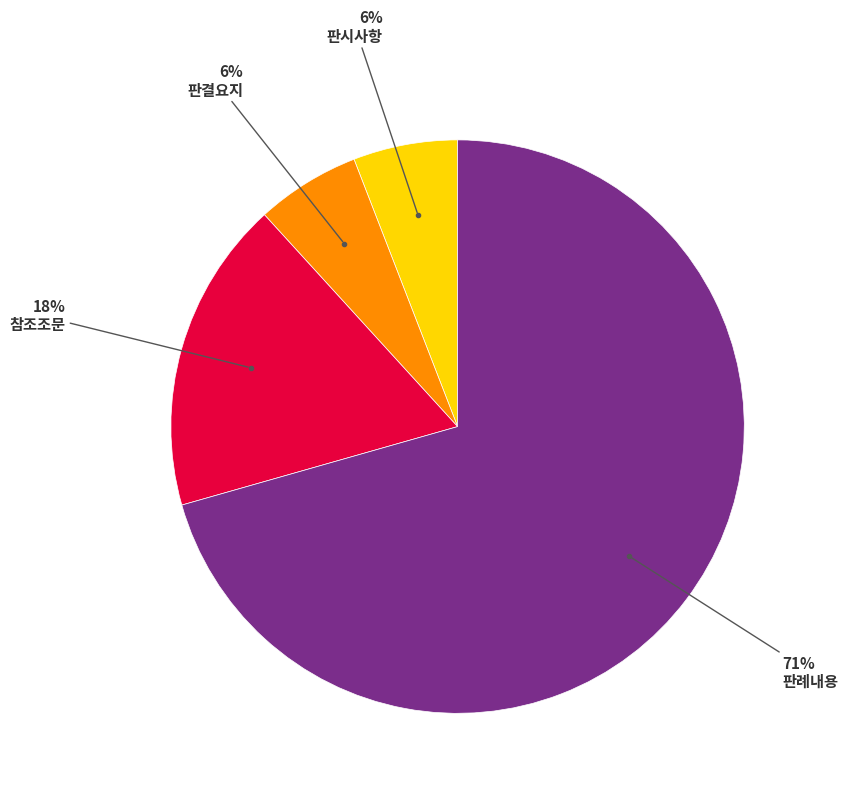

How many slices are in this pie chart?

4